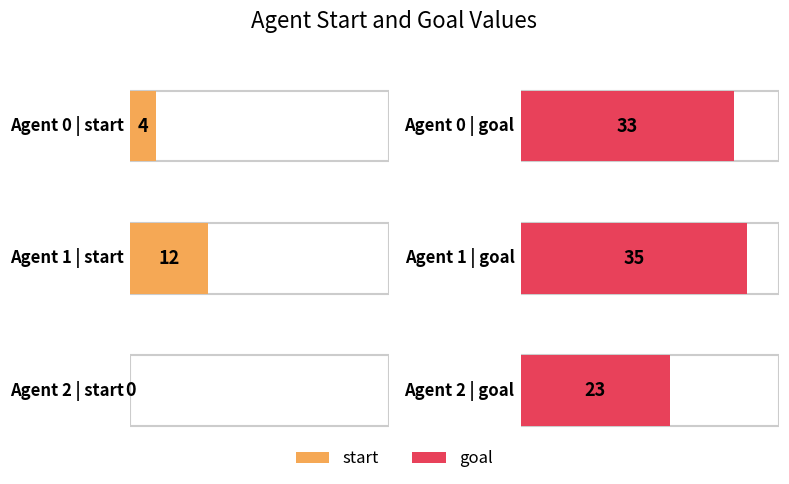

What is the difference between the maximum and second lowest values in the start series?

8